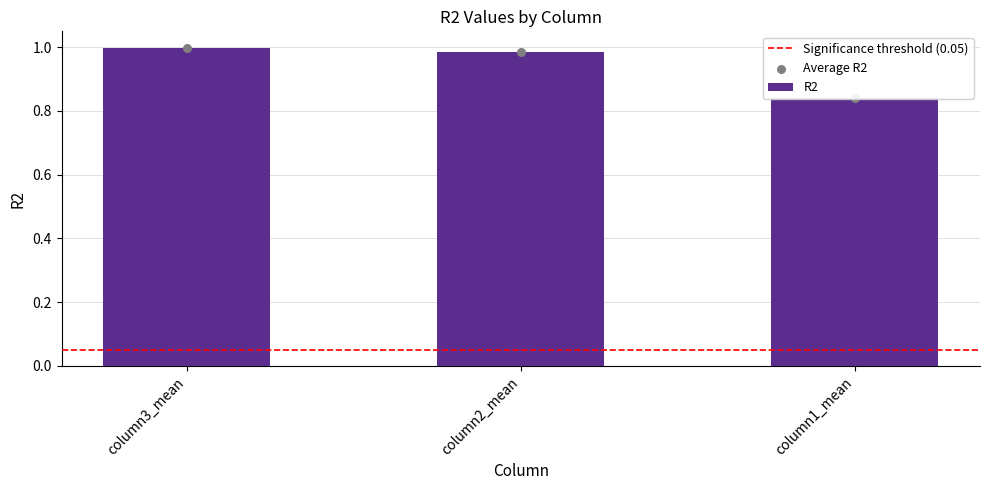

Between column3_mean and column2_mean, which is larger?

column3_mean